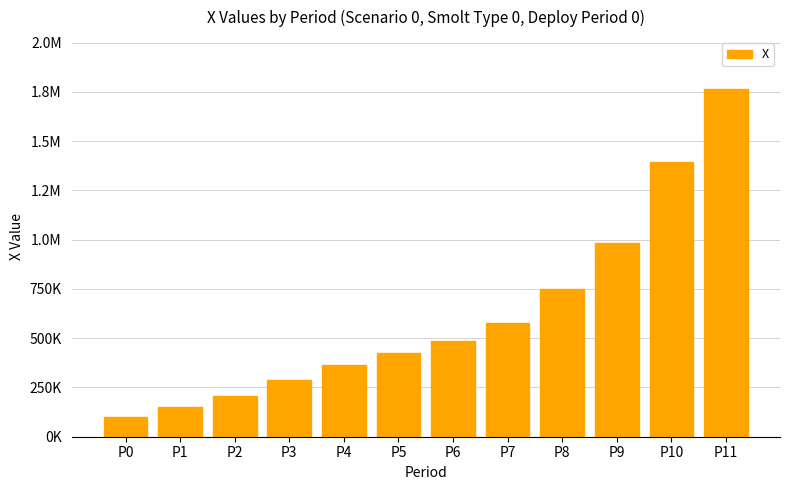

What is the value of the 10th bar from the left?

981737.1